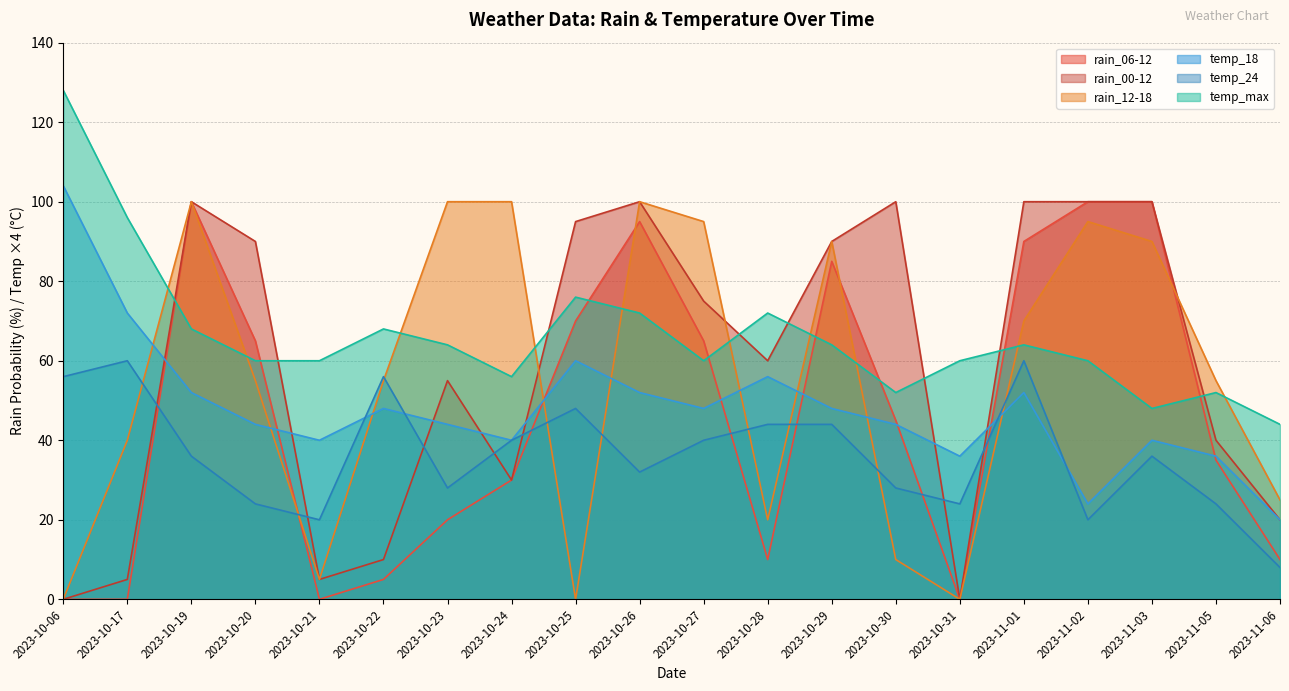

What is the difference between the maximum and minimum values in the rain_00-12 series?

100